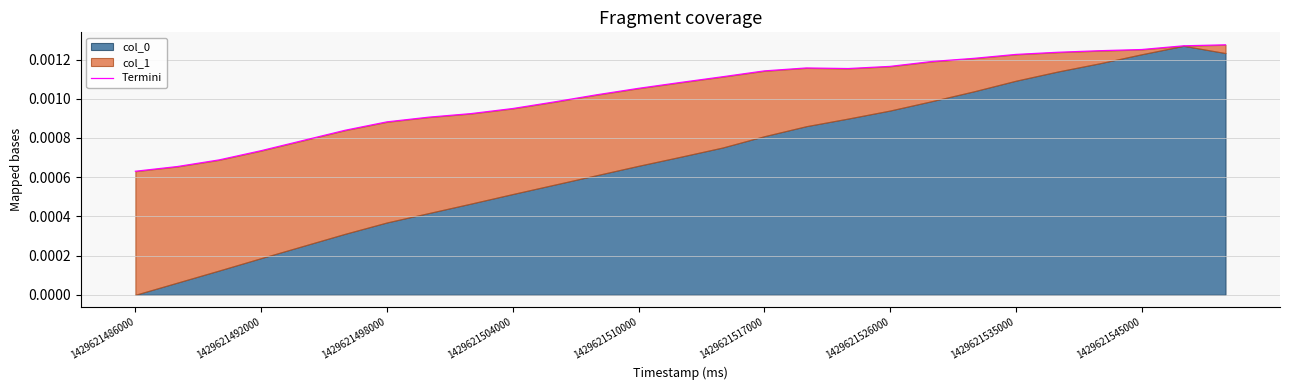

Rank the categories by value from lowest to highest.

1429621486000, 1429621492000, 1429621498000, 1429621504000, 1429621510000, 1429621517000, 1429621526000, 1429621535000, 1429621545000, 9, 10, 11, 12, 13, 14, 15, 17, 16, 18, 19, 20, 21, 22, 23, 24, 25, 26